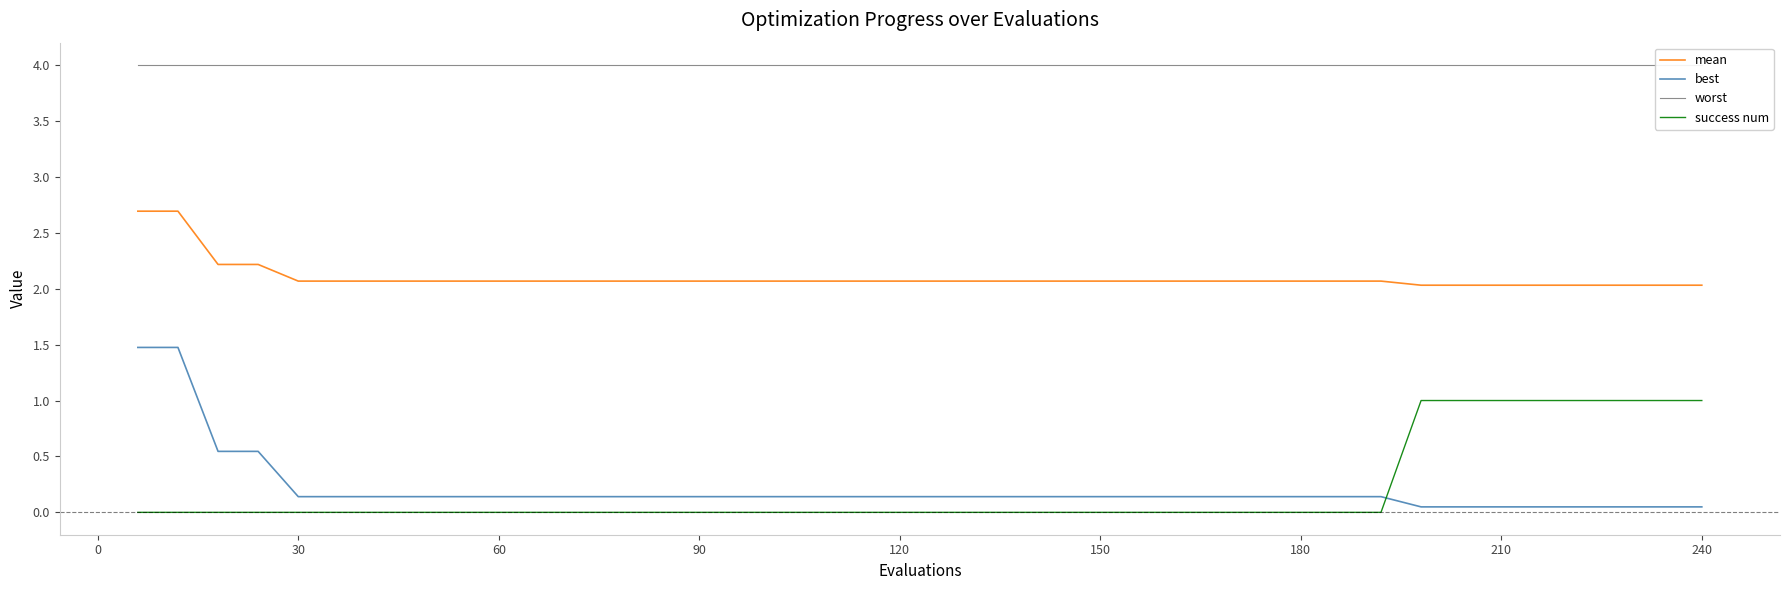

How many series are shown in this chart?

4